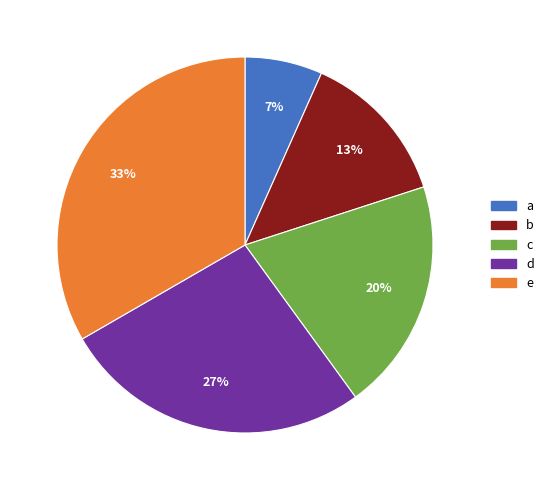

Is there a majority slice in this chart?

No